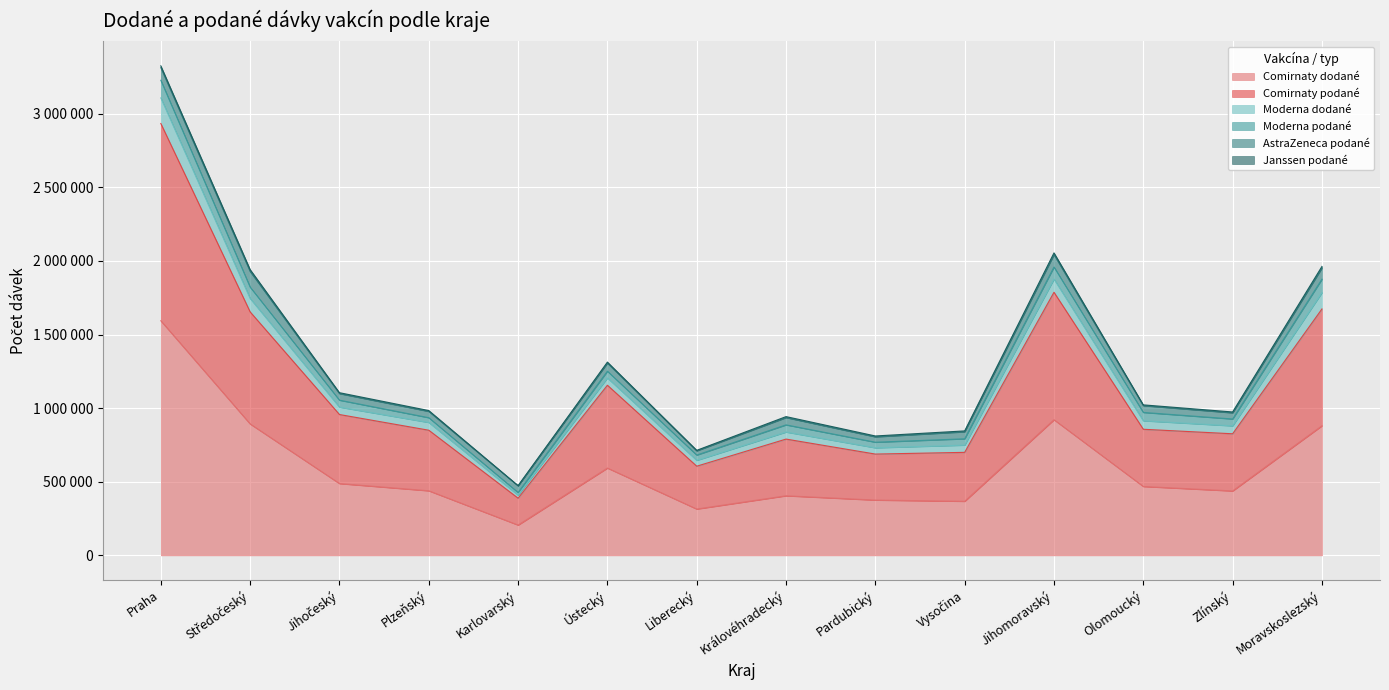

The Moderna podané series shows 70680 at Královéhradecký. True or false?

False